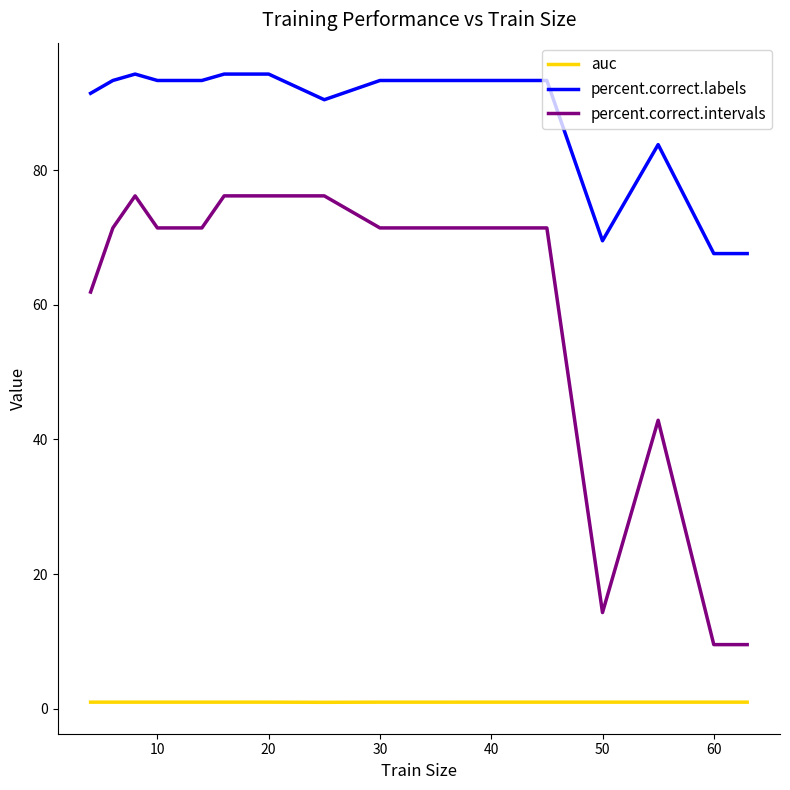

Which series has the largest total across all categories?

percent.correct.labels